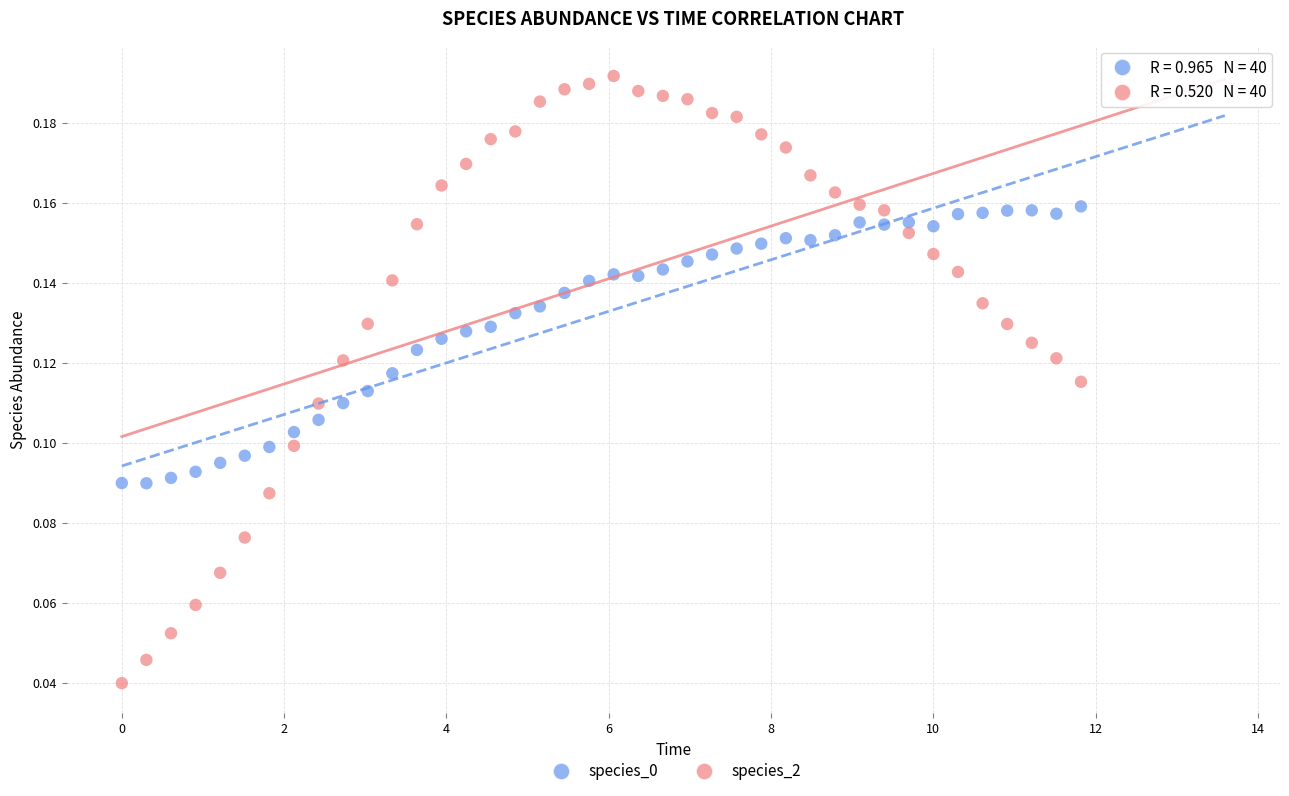

Which series has the largest Y range (max minus min)?

species_2